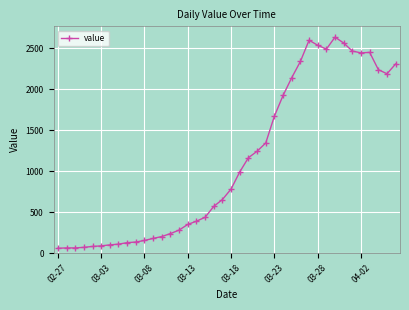

True or false: the data has more than 1 interior local peaks.

True